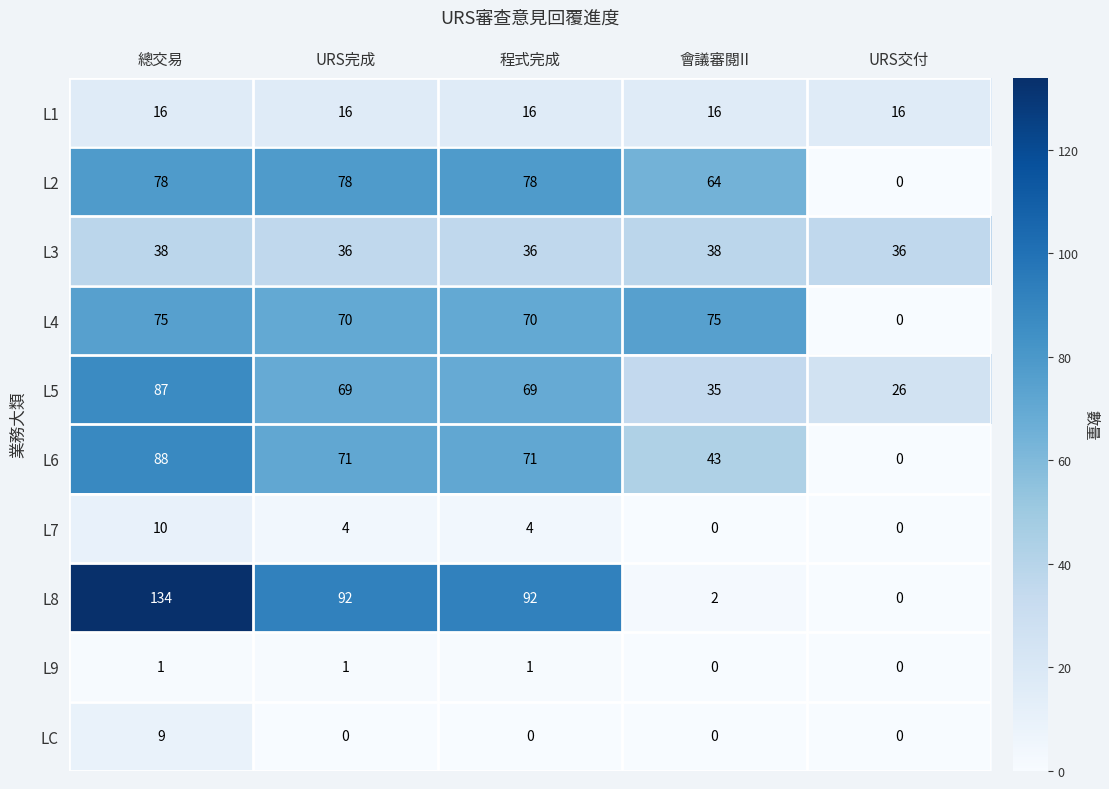

Which series changed the most between 總交易 and URS完成?

L8